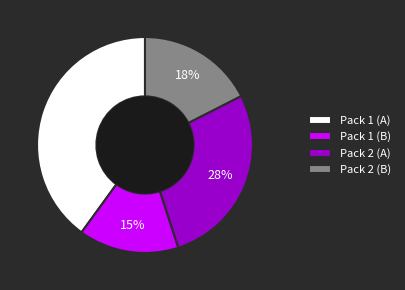

Is the sum of Pack 2 (A) and Pack 1 (A) greater than half?

Yes